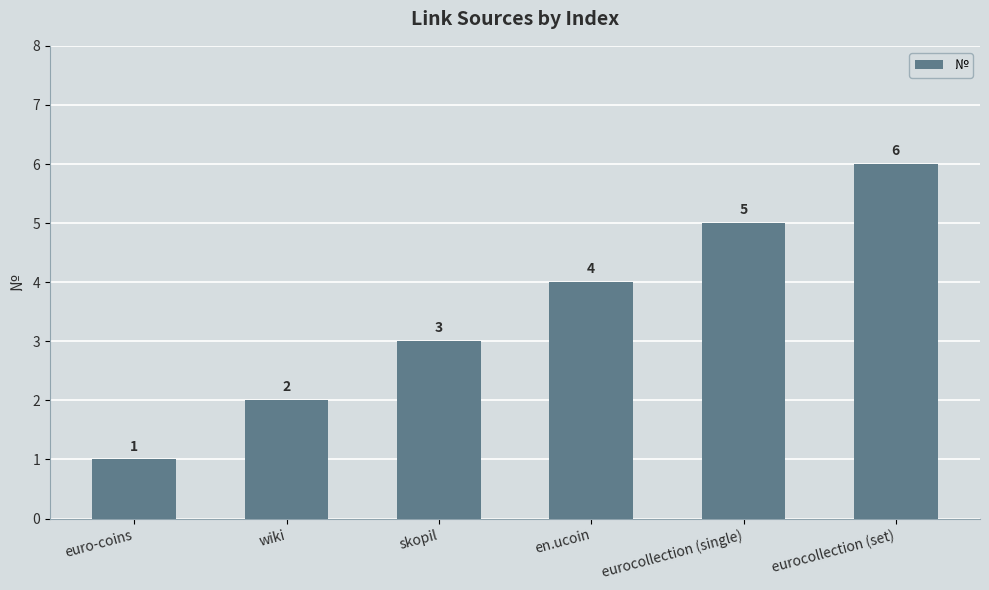

What is the sum of the values at euro-coins and skopil?

4